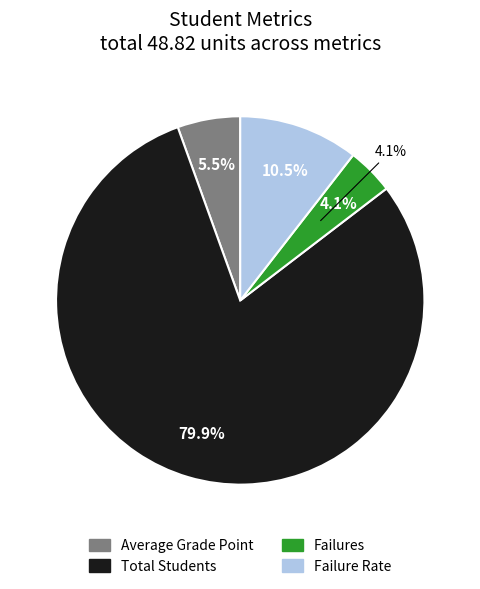

To the nearest percent, what percentage of the pie is Total Students?

80%